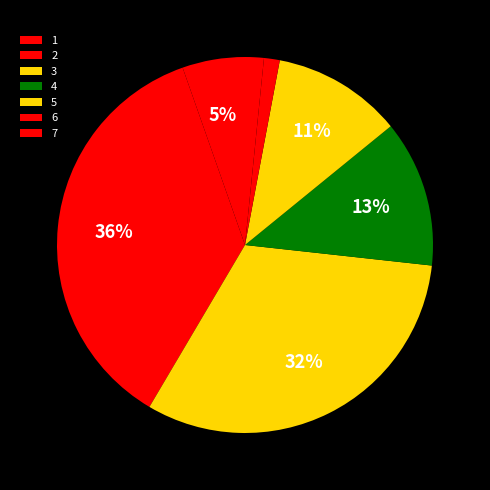

Count the number of slices in the pie.

7